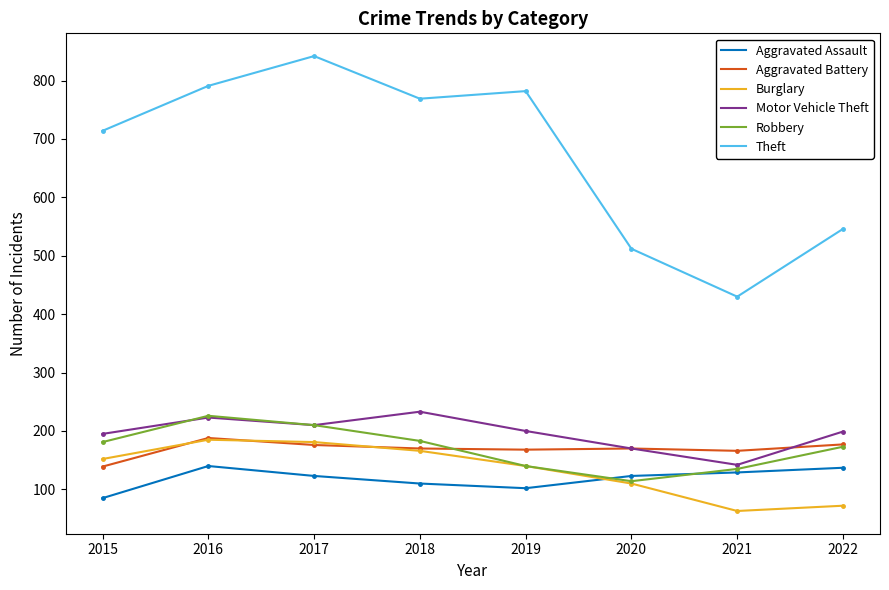

Between 2015 and 2021, which series saw the biggest shift?

Theft